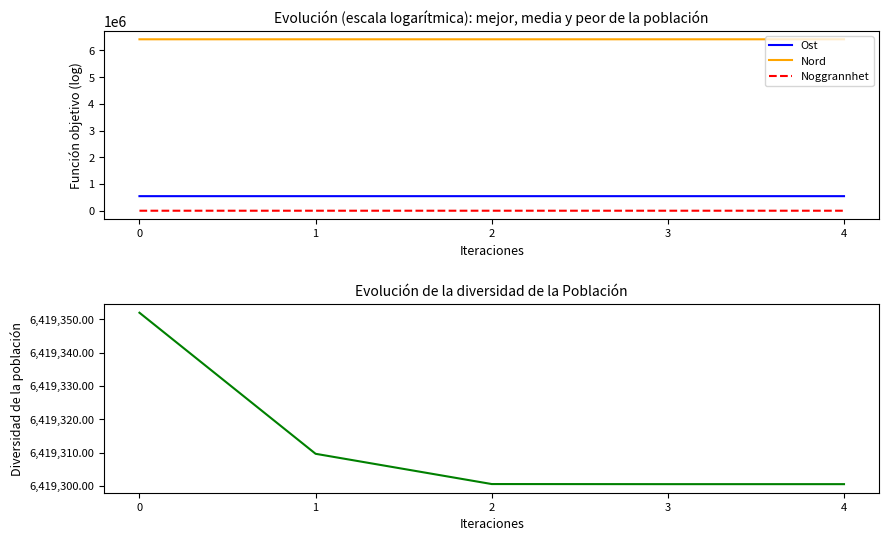

True or false: Nord has more than 0 points higher than both neighbors.

True